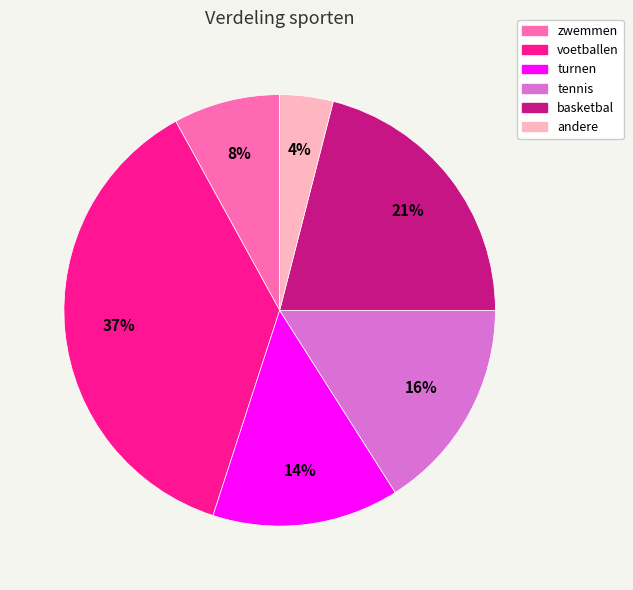

How many slices are in this pie chart?

6